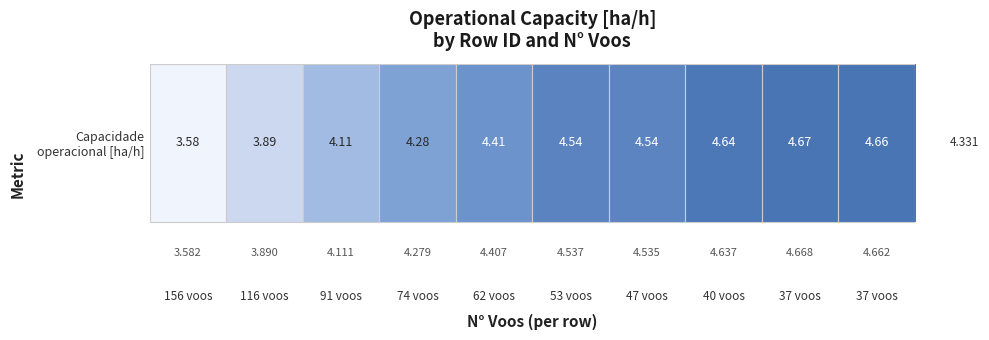

Approximately how many times larger is the value at 47 voos compared to 62 voos?

1.0